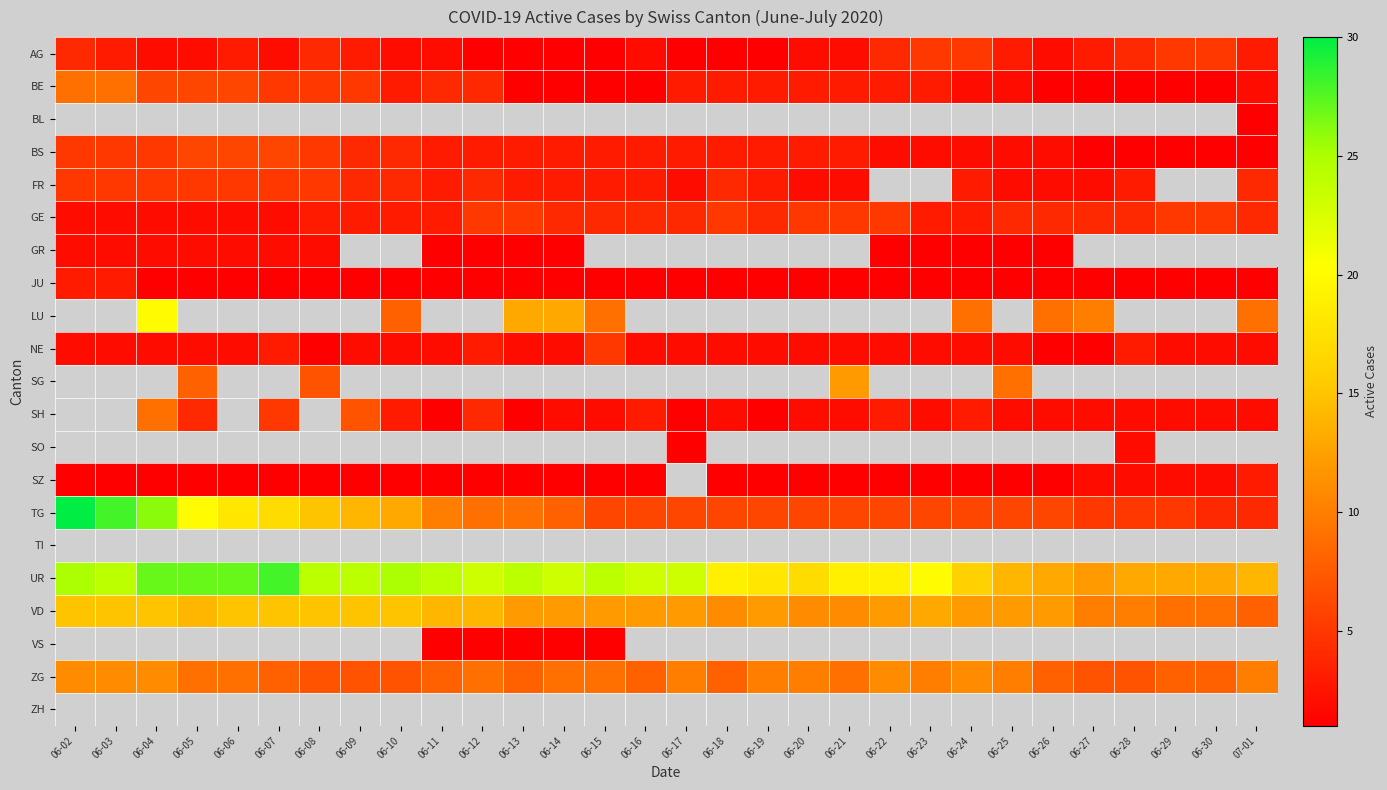

What is the minimum value shown in the chart?

1.0